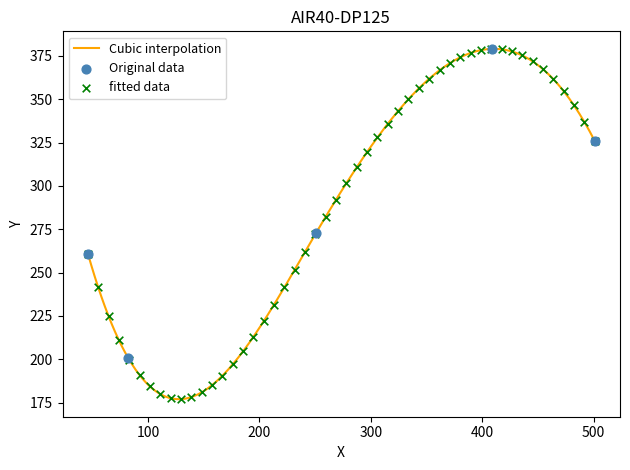

What is the ratio of the value at 409 to the value at 46?

1.5